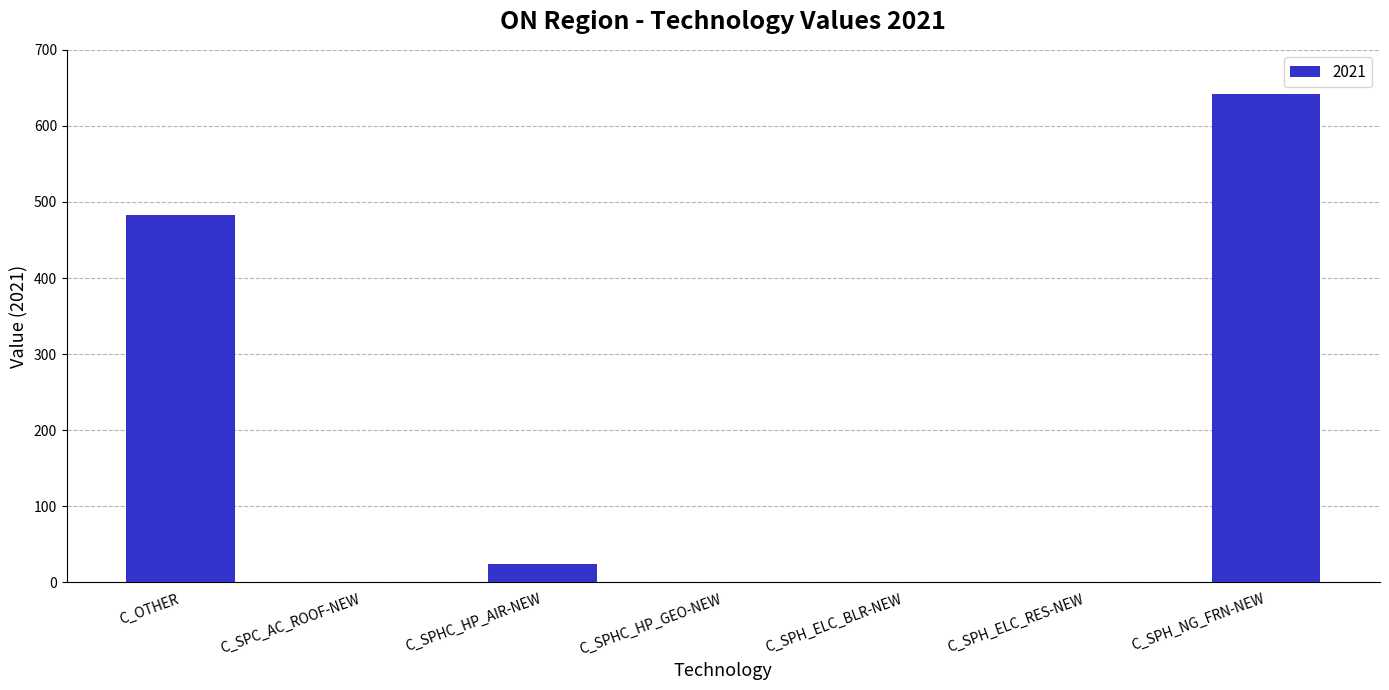

Is it true that the value at C_SPH_ELC_RES-NEW is 0.0?

True